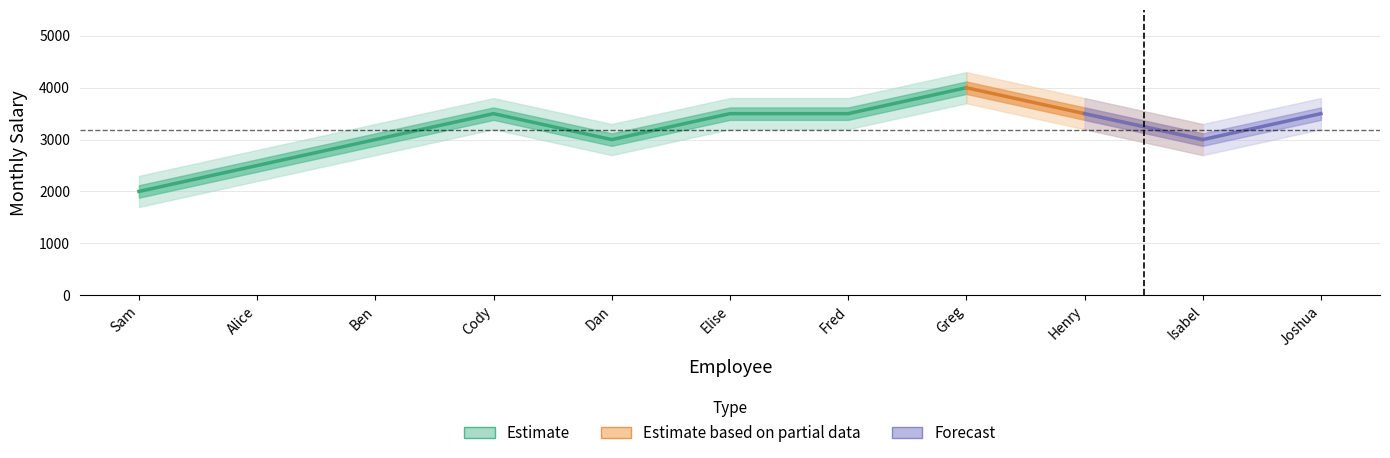

How many lines are shown in the chart?

1